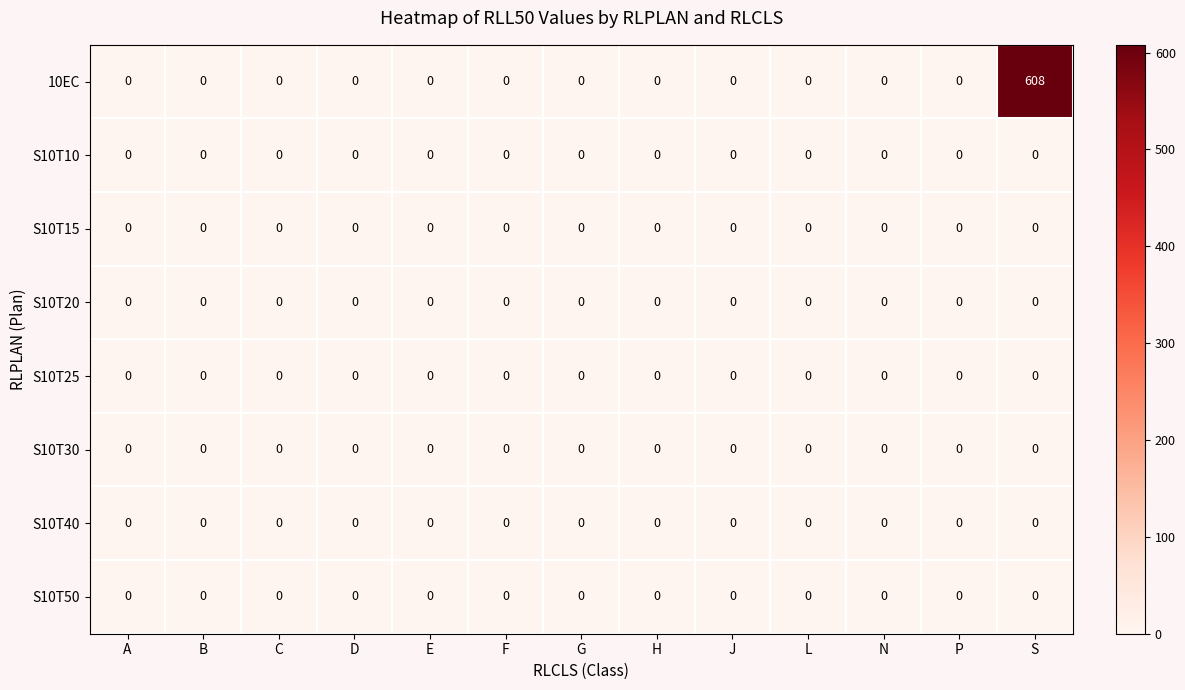

Which series has the largest range (max minus min)?

10EC